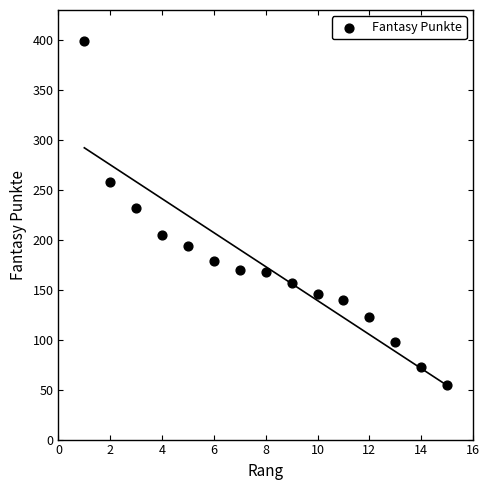

What Y value in the scatter plot is closest to 227?

232